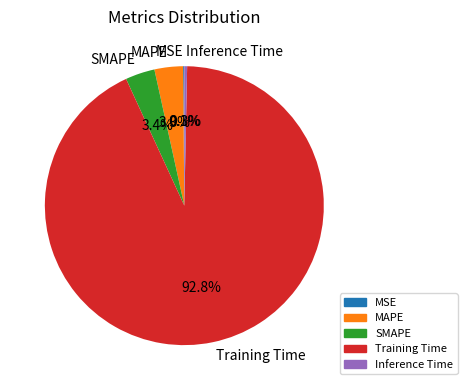

Which category has the biggest portion of the pie?

Training Time